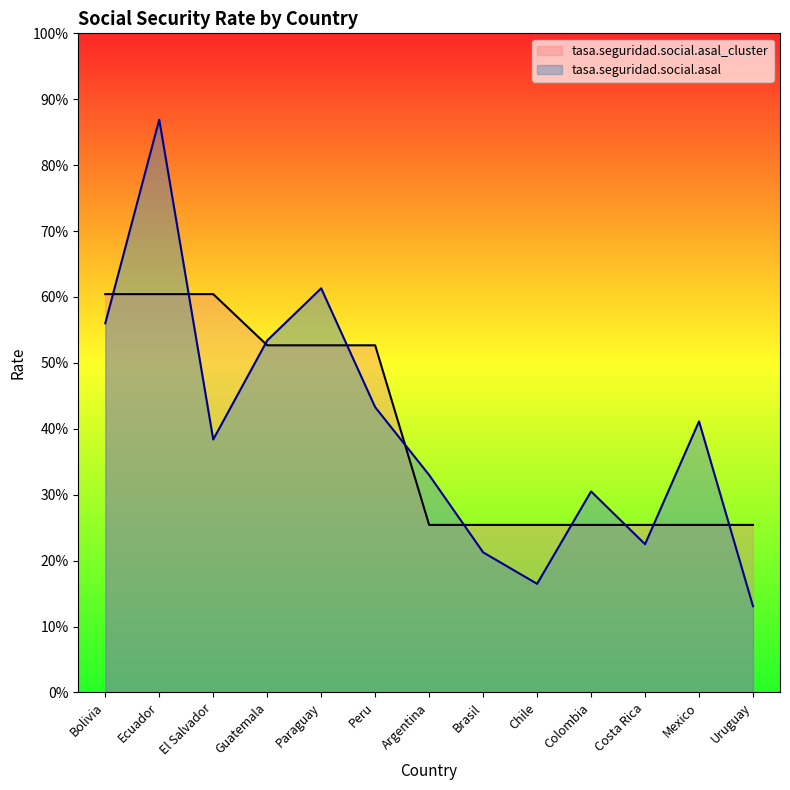

What is the total value across all series at Argentina?

0.6